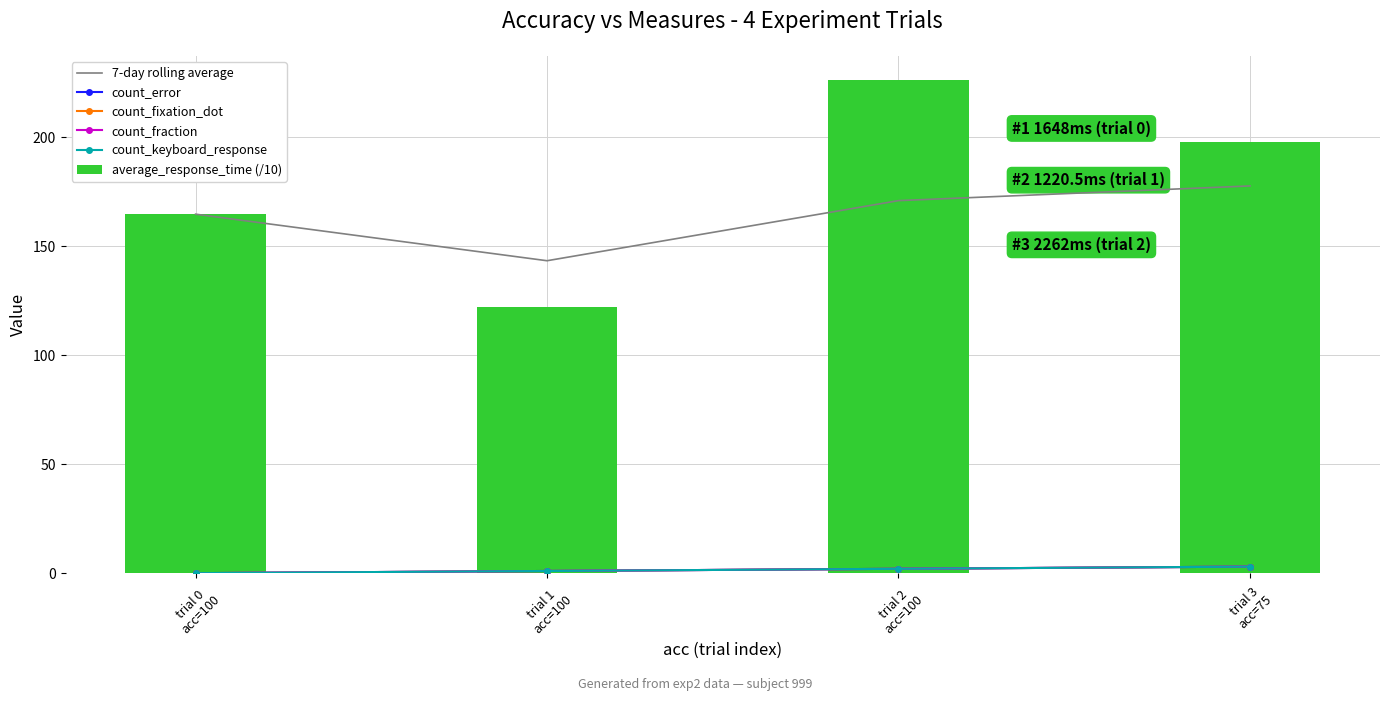

What value does the 7-day rolling average series have at trial 0
acc=100?

164.8